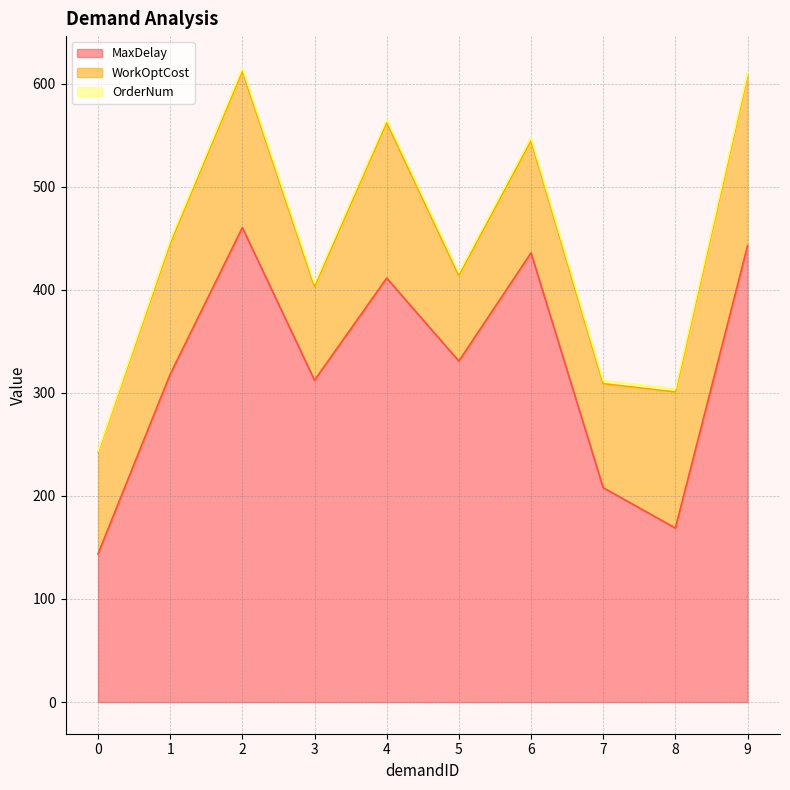

What is the value of the WorkOptCost point at the 10th from the left?

165.0